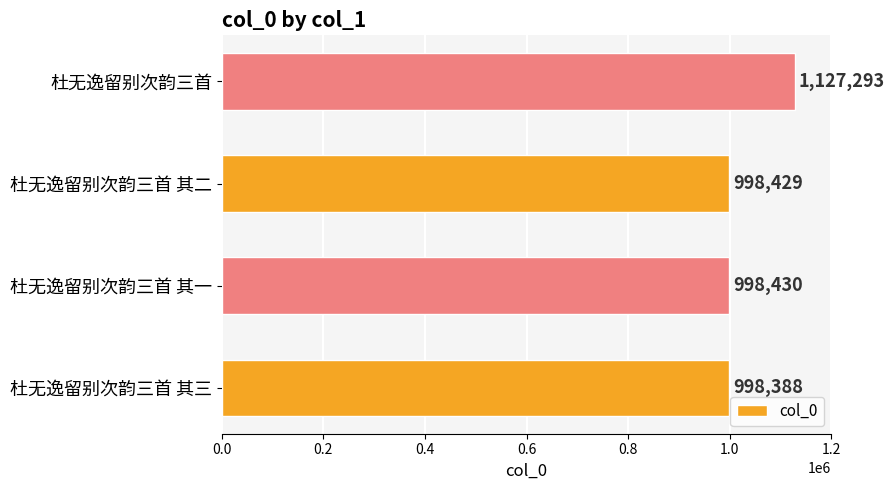

Where is the data nearest to the value 1062840?

杜无逸留别次韵三首 其一